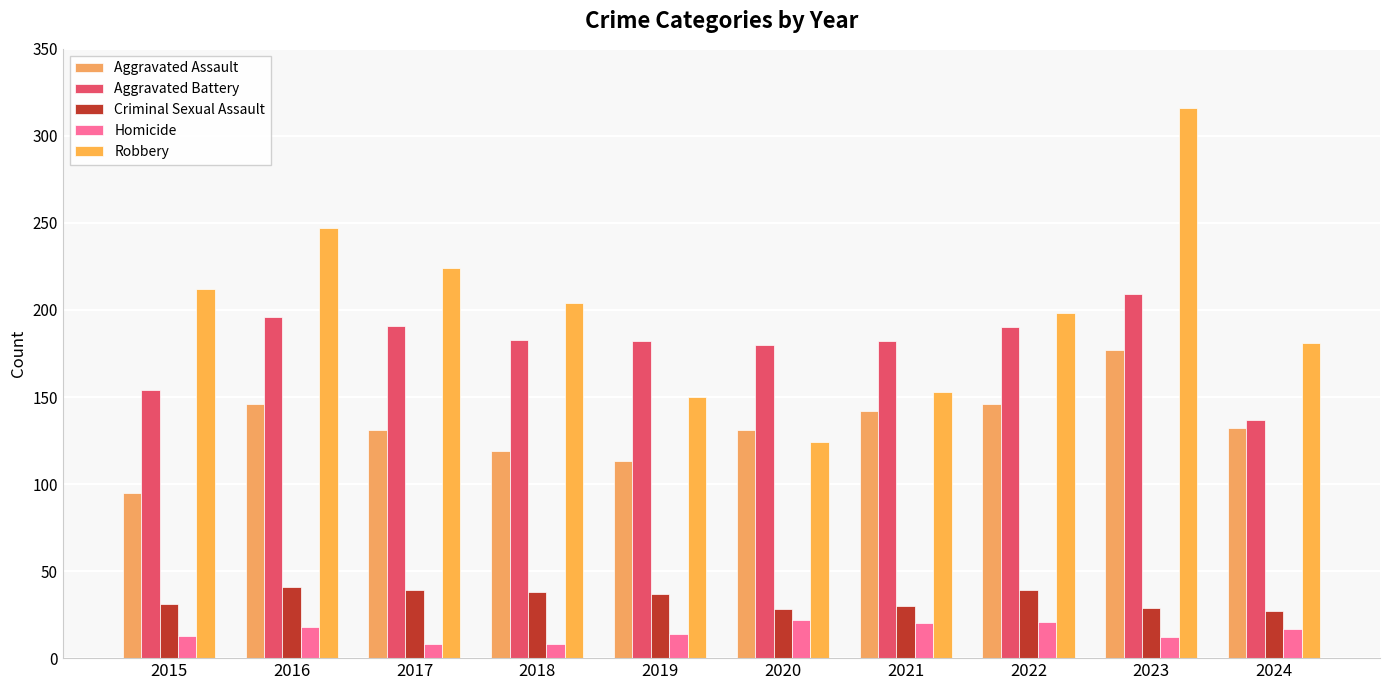

What is the value of the Homicide bar at the 1st from the left?

13